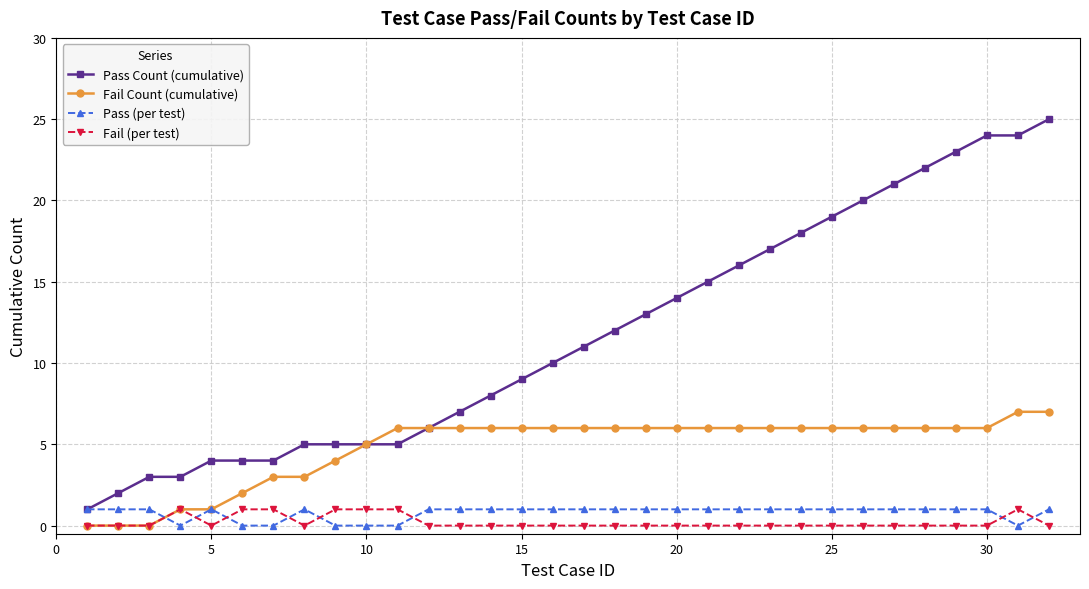

Which series has the largest range (max minus min)?

Pass Count (cumulative)